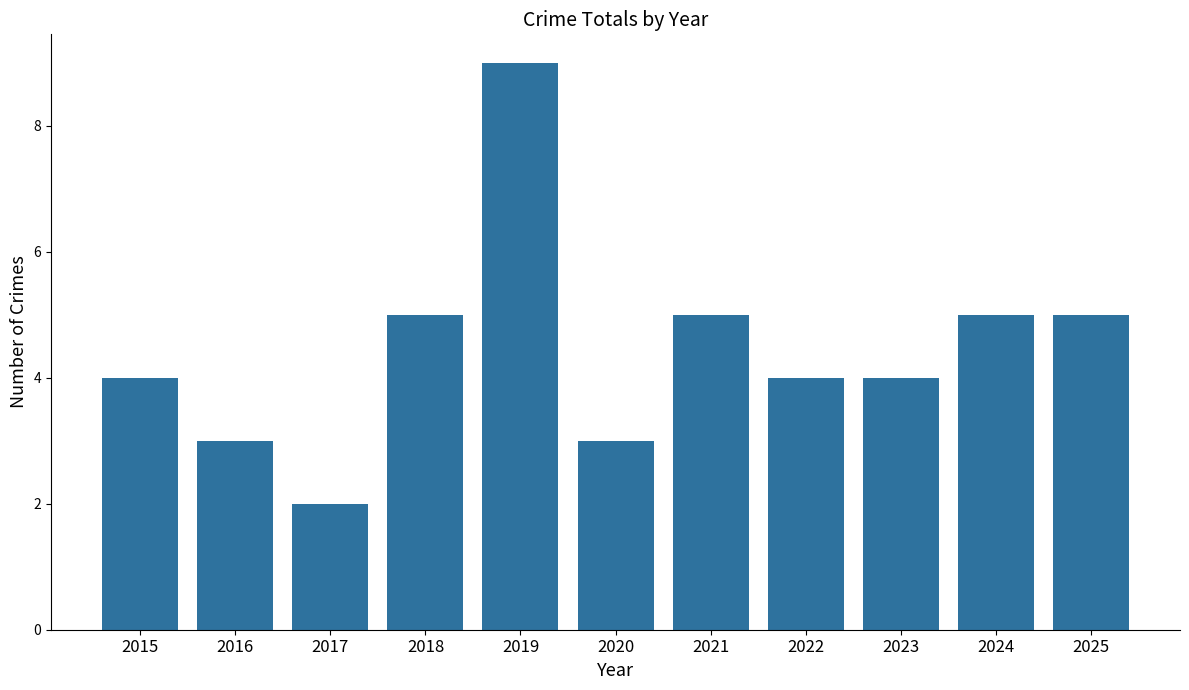

Count the values in the range 3 to 5.

9